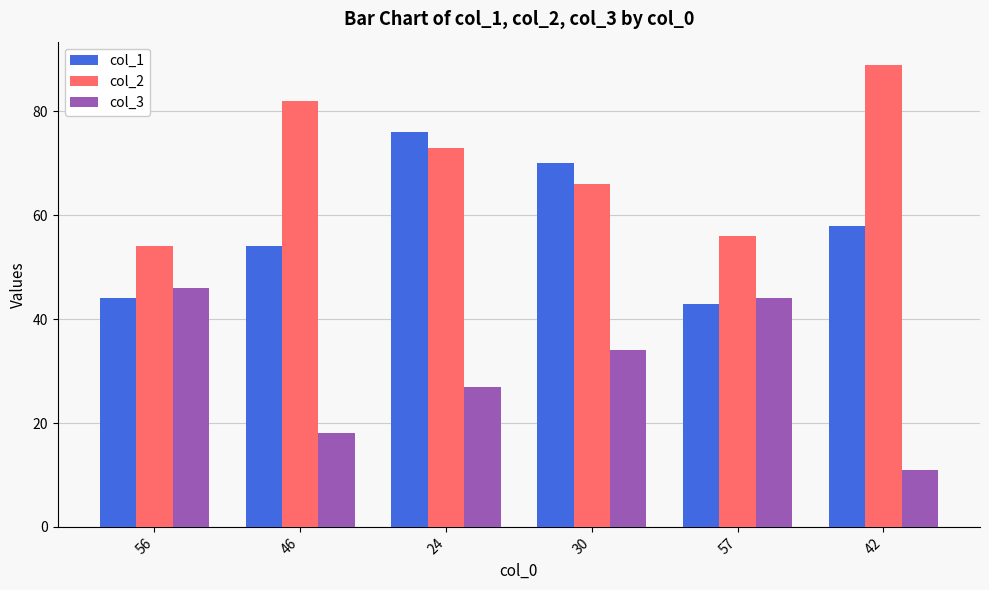

Rank the categories by col_2 value from highest to lowest.

42, 46, 24, 30, 57, 56